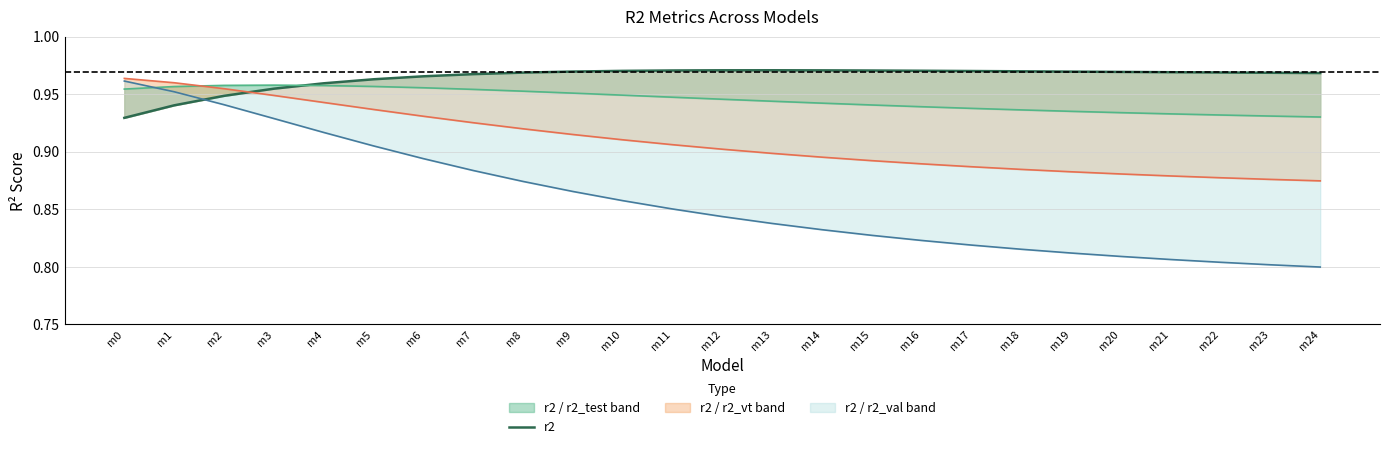

What is the value of the 3rd point from the left?

0.9